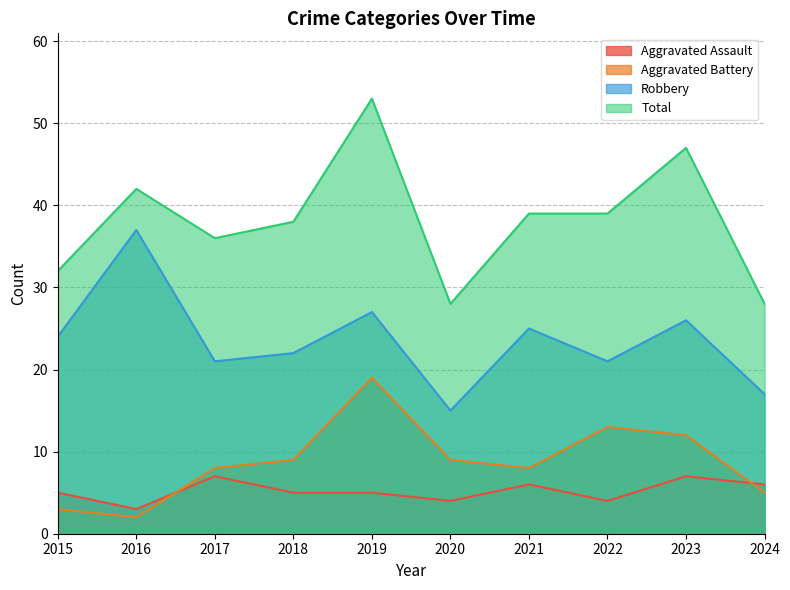

What are all the series names shown in the legend?

Aggravated Assault, Aggravated Battery, Robbery, Total